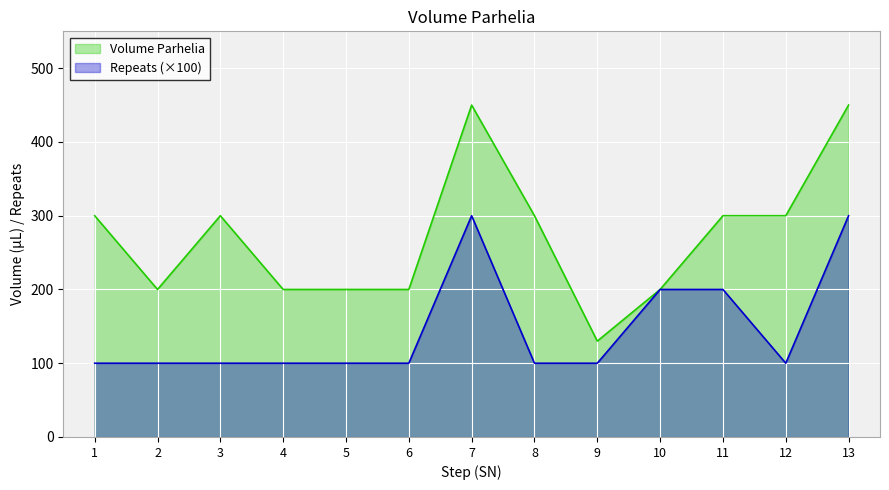

What is the spread (max minus min) of values at 12?

200